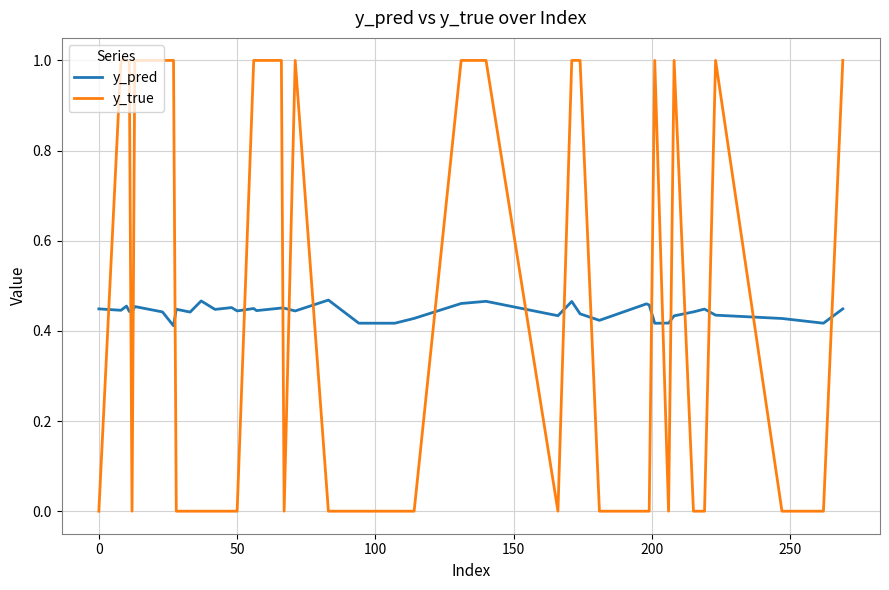

What is the difference between the maximum and minimum values in the y_true series?

1.0